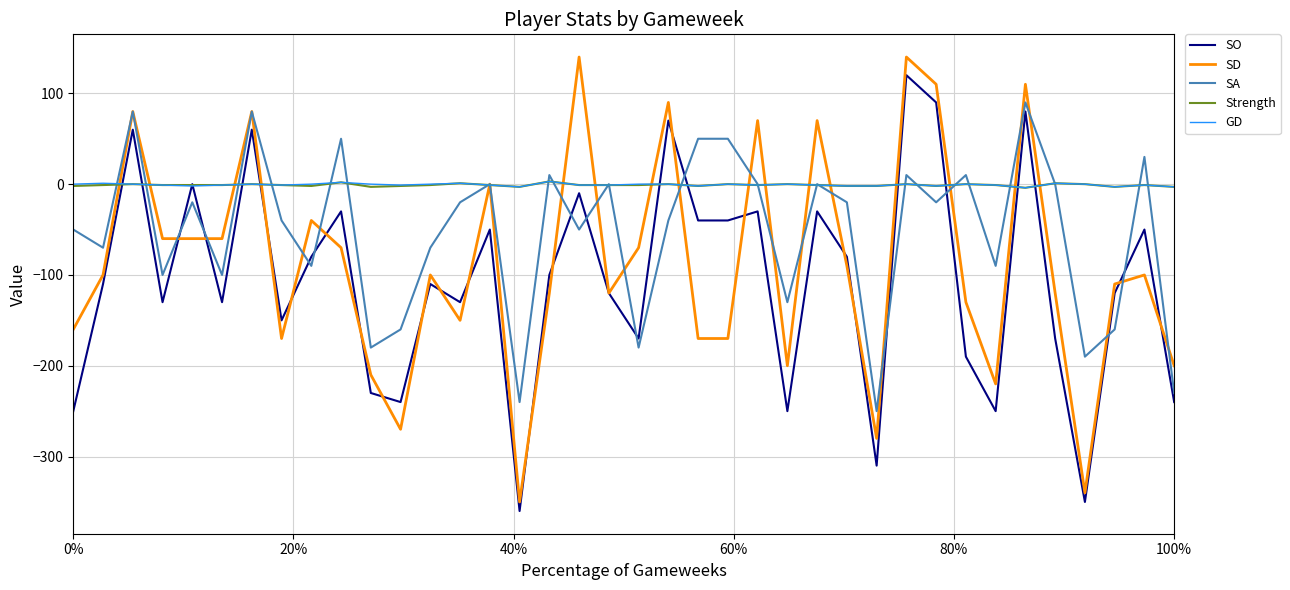

What is the smallest value displayed?

-360